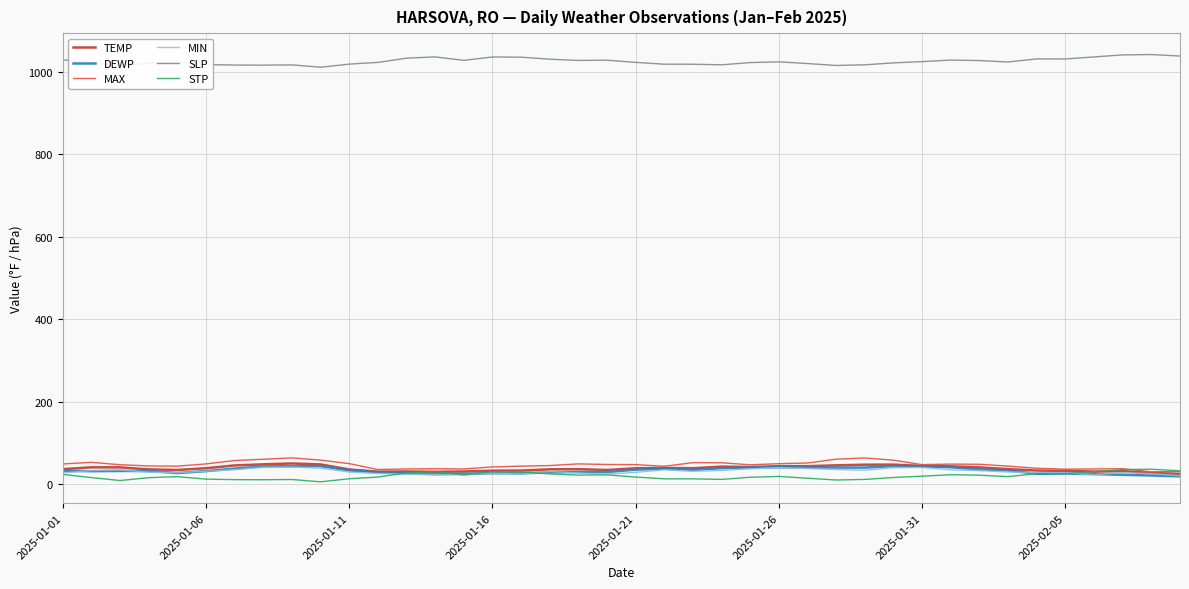

How many lines are shown in the chart?

6